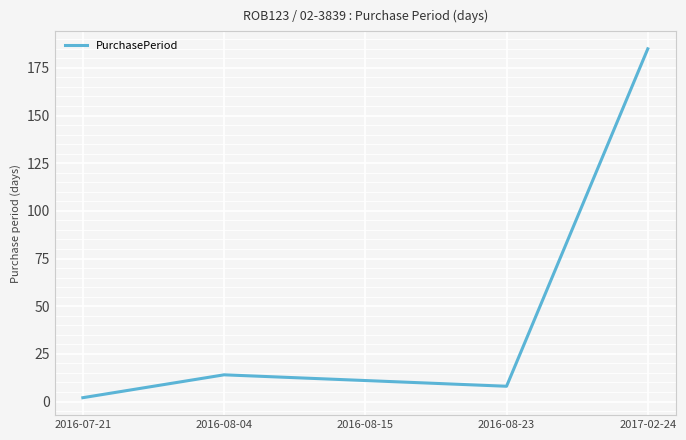

True or false: the data has more than 0 interior local peaks.

True